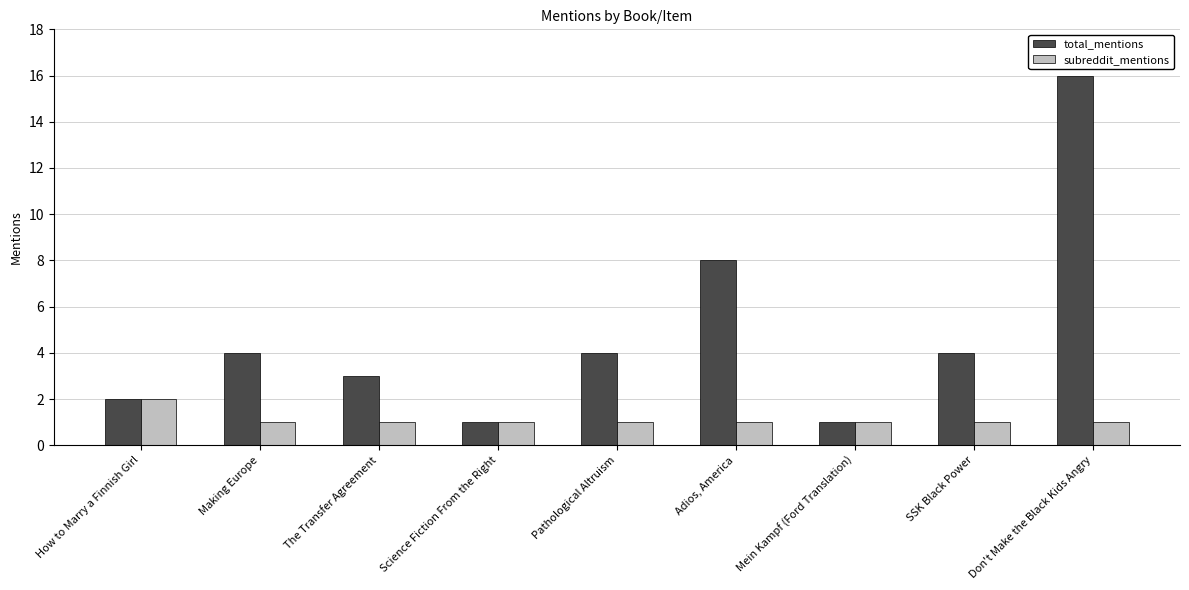

What is the value of the total_mentions bar at the 6th from the left?

8